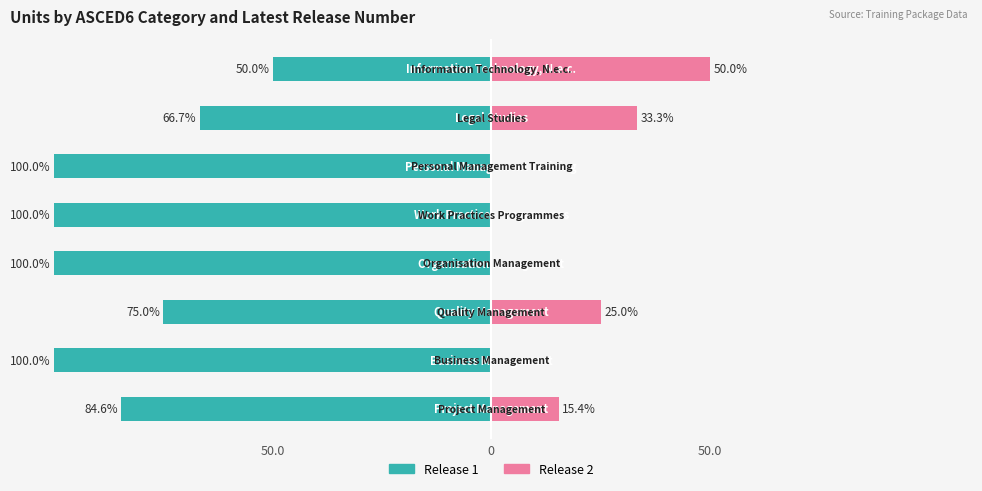

How many bars are there in each group?

2